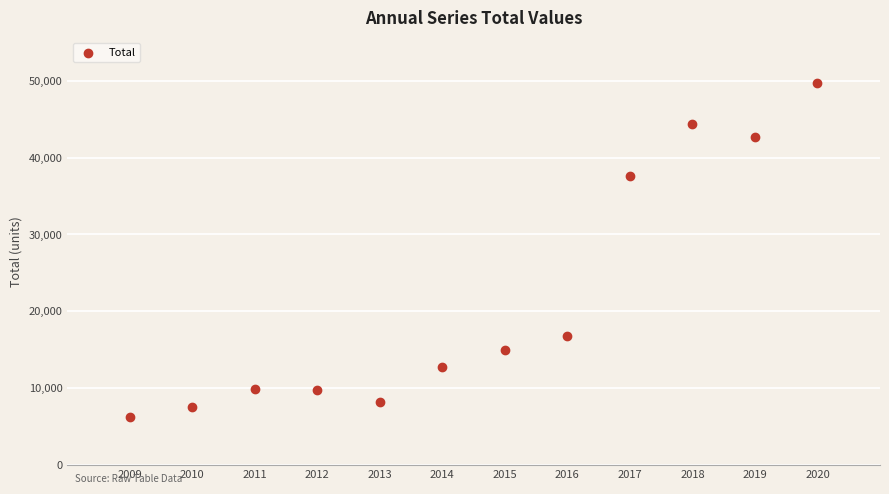

What is the average Y value?

21695